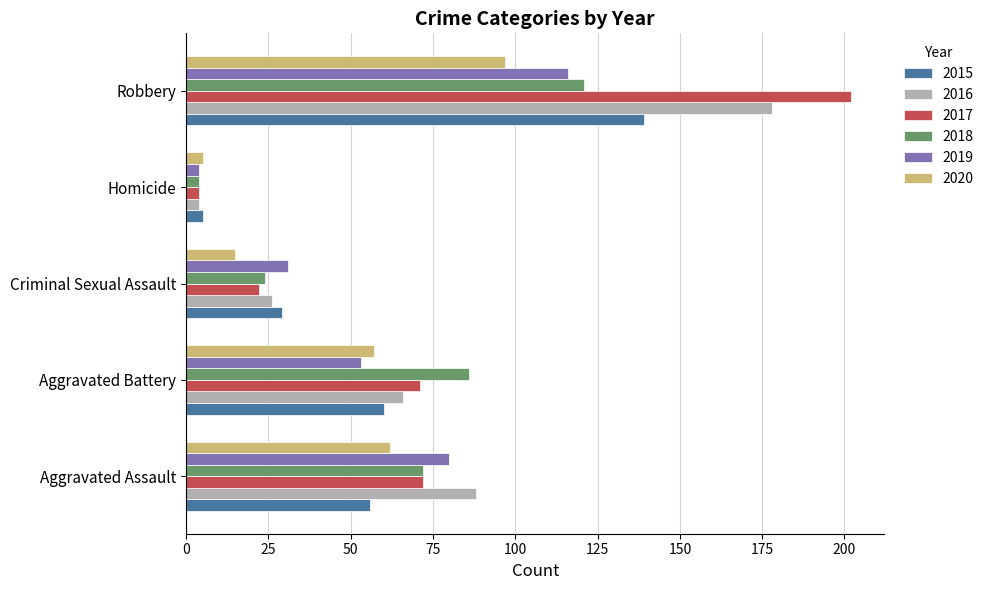

Rank the categories by 2015 value from highest to lowest.

Robbery, Aggravated Battery, Aggravated Assault, Criminal Sexual Assault, Homicide